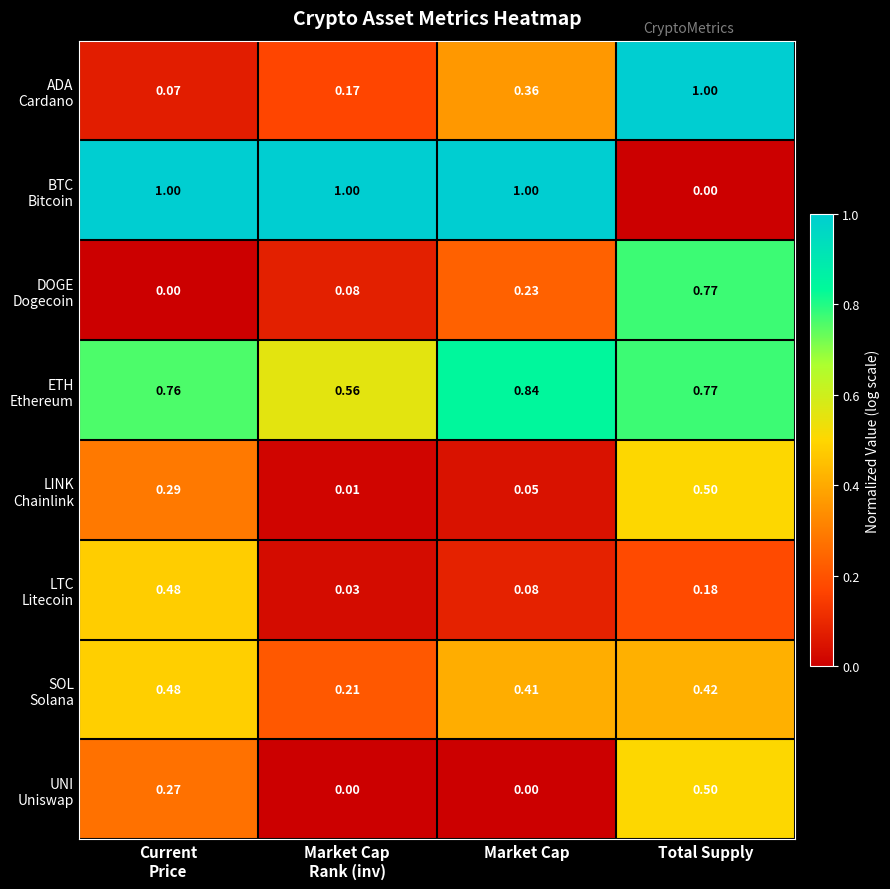

At which category is the sum across all series the highest?

Total Supply